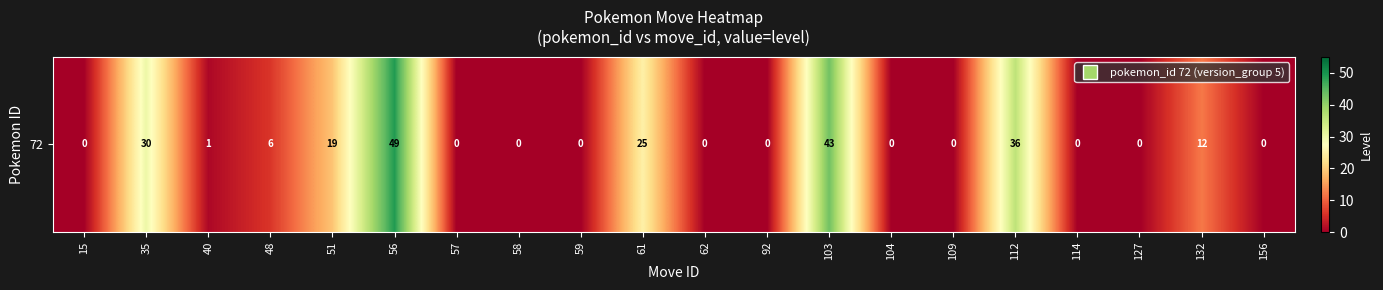

The value at 114 is -32. True or false?

False